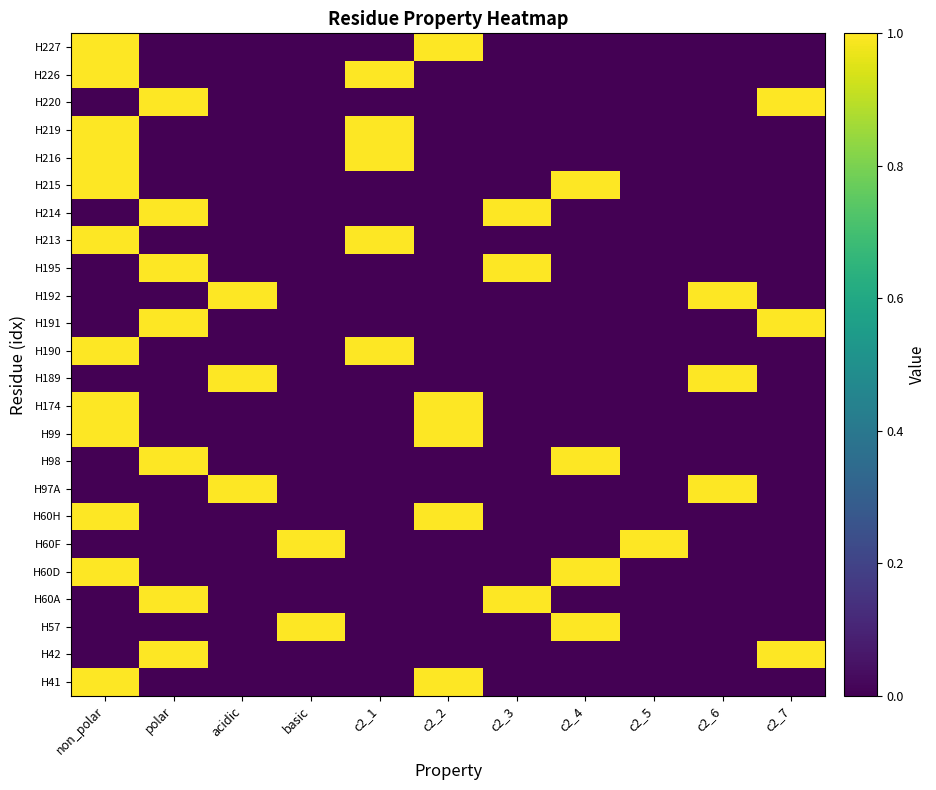

Reading right to left, list all the values displayed in this chart.

H41: c2_7=0	c2_6=0	c2_5=0	c2_4=0	c2_3=0	c2_2=1	c2_1=0	basic=0	acidic=0	polar=0	non_polar=1
H42: c2_7=1	c2_6=0	c2_5=0	c2_4=0	c2_3=0	c2_2=0	c2_1=0	basic=0	acidic=0	polar=1	non_polar=0
H57: c2_7=0	c2_6=0	c2_5=0	c2_4=1	c2_3=0	c2_2=0	c2_1=0	basic=1	acidic=0	polar=0	non_polar=0
H60A: c2_7=0	c2_6=0	c2_5=0	c2_4=0	c2_3=1	c2_2=0	c2_1=0	basic=0	acidic=0	polar=1	non_polar=0
H60D: c2_7=0	c2_6=0	c2_5=0	c2_4=1	c2_3=0	c2_2=0	c2_1=0	basic=0	acidic=0	polar=0	non_polar=1
H60F: c2_7=0	c2_6=0	c2_5=1	c2_4=0	c2_3=0	c2_2=0	c2_1=0	basic=1	acidic=0	polar=0	non_polar=0
H60H: c2_7=0	c2_6=0	c2_5=0	c2_4=0	c2_3=0	c2_2=1	c2_1=0	basic=0	acidic=0	polar=0	non_polar=1
H97A: c2_7=0	c2_6=1	c2_5=0	c2_4=0	c2_3=0	c2_2=0	c2_1=0	basic=0	acidic=1	polar=0	non_polar=0
H98: c2_7=0	c2_6=0	c2_5=0	c2_4=1	c2_3=0	c2_2=0	c2_1=0	basic=0	acidic=0	polar=1	non_polar=0
H99: c2_7=0	c2_6=0	c2_5=0	c2_4=0	c2_3=0	c2_2=1	c2_1=0	basic=0	acidic=0	polar=0	non_polar=1
H174: c2_7=0	c2_6=0	c2_5=0	c2_4=0	c2_3=0	c2_2=1	c2_1=0	basic=0	acidic=0	polar=0	non_polar=1
H189: c2_7=0	c2_6=1	c2_5=0	c2_4=0	c2_3=0	c2_2=0	c2_1=0	basic=0	acidic=1	polar=0	non_polar=0
H190: c2_7=0	c2_6=0	c2_5=0	c2_4=0	c2_3=0	c2_2=0	c2_1=1	basic=0	acidic=0	polar=0	non_polar=1
H191: c2_7=1	c2_6=0	c2_5=0	c2_4=0	c2_3=0	c2_2=0	c2_1=0	basic=0	acidic=0	polar=1	non_polar=0
H192: c2_7=0	c2_6=1	c2_5=0	c2_4=0	c2_3=0	c2_2=0	c2_1=0	basic=0	acidic=1	polar=0	non_polar=0
H195: c2_7=0	c2_6=0	c2_5=0	c2_4=0	c2_3=1	c2_2=0	c2_1=0	basic=0	acidic=0	polar=1	non_polar=0
H213: c2_7=0	c2_6=0	c2_5=0	c2_4=0	c2_3=0	c2_2=0	c2_1=1	basic=0	acidic=0	polar=0	non_polar=1
H214: c2_7=0	c2_6=0	c2_5=0	c2_4=0	c2_3=1	c2_2=0	c2_1=0	basic=0	acidic=0	polar=1	non_polar=0
H215: c2_7=0	c2_6=0	c2_5=0	c2_4=1	c2_3=0	c2_2=0	c2_1=0	basic=0	acidic=0	polar=0	non_polar=1
H216: c2_7=0	c2_6=0	c2_5=0	c2_4=0	c2_3=0	c2_2=0	c2_1=1	basic=0	acidic=0	polar=0	non_polar=1
H219: c2_7=0	c2_6=0	c2_5=0	c2_4=0	c2_3=0	c2_2=0	c2_1=1	basic=0	acidic=0	polar=0	non_polar=1
H220: c2_7=1	c2_6=0	c2_5=0	c2_4=0	c2_3=0	c2_2=0	c2_1=0	basic=0	acidic=0	polar=1	non_polar=0
H226: c2_7=0	c2_6=0	c2_5=0	c2_4=0	c2_3=0	c2_2=0	c2_1=1	basic=0	acidic=0	polar=0	non_polar=1
H227: c2_7=0	c2_6=0	c2_5=0	c2_4=0	c2_3=0	c2_2=1	c2_1=0	basic=0	acidic=0	polar=0	non_polar=1